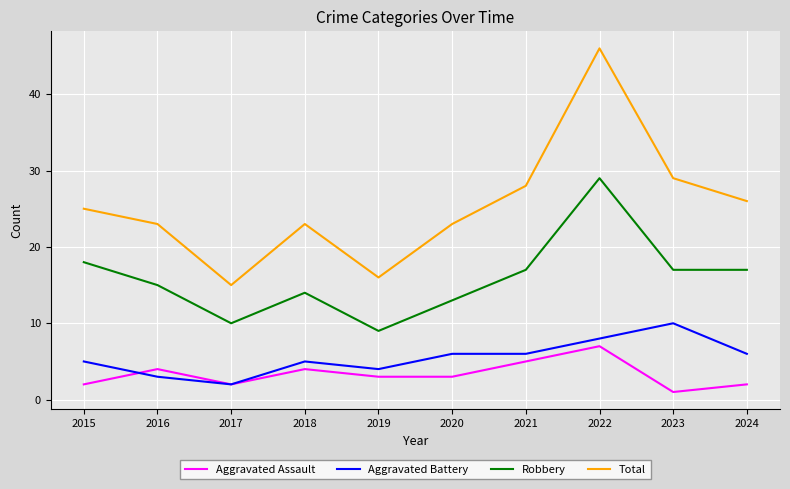

List the series in order of their peak value, highest first.

Total, Robbery, Aggravated Battery, Aggravated Assault